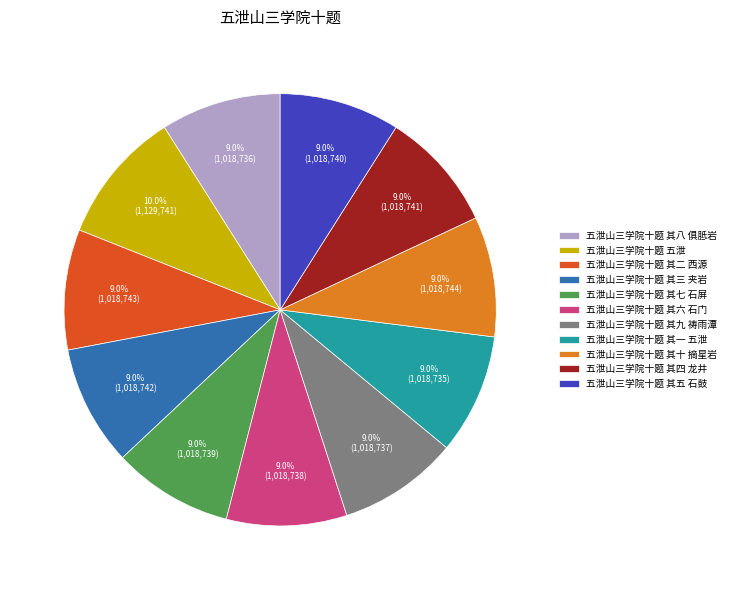

How much of the chart is everything except 五泄山三学院十题 其二 西源?

91.0%